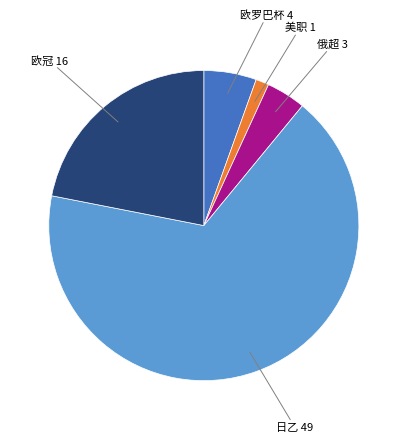

Does any single category account for the majority?

Yes